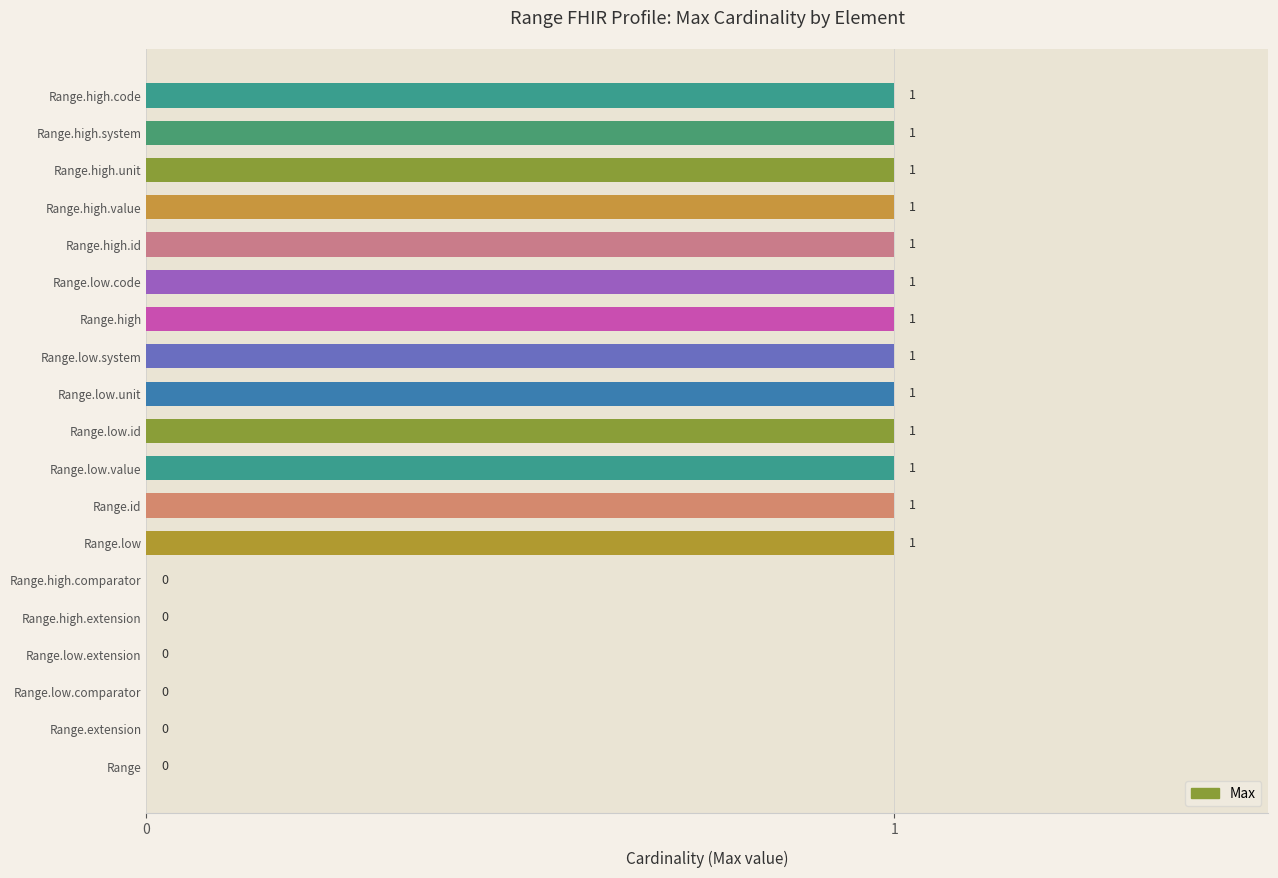

How many values are between 0 and 1?

19